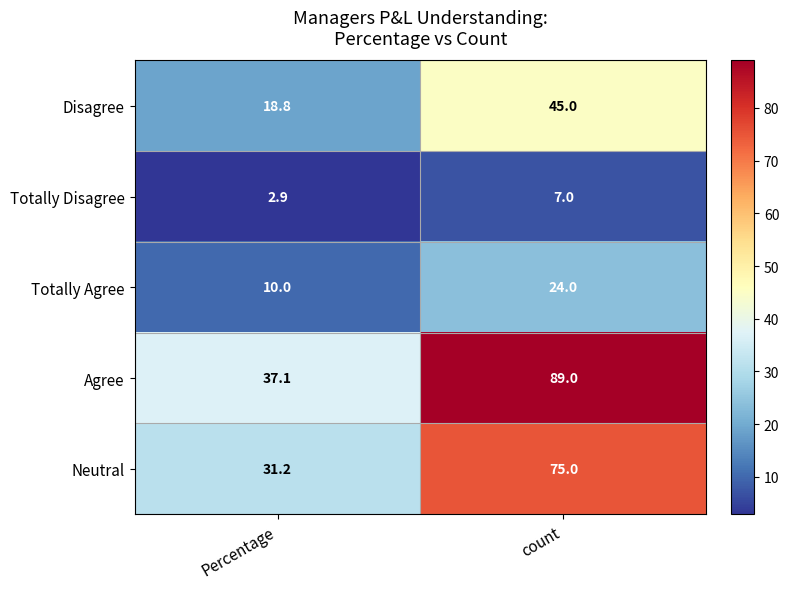

What is the spread (max minus min) of values at Percentage?

34.2